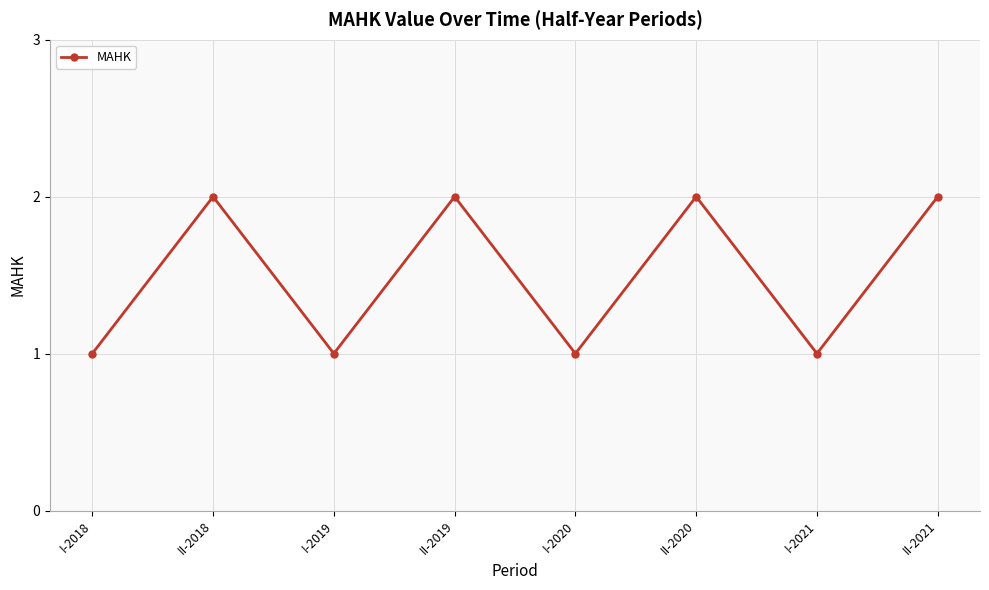

At which category does the data reach its first local peak?

II-2018